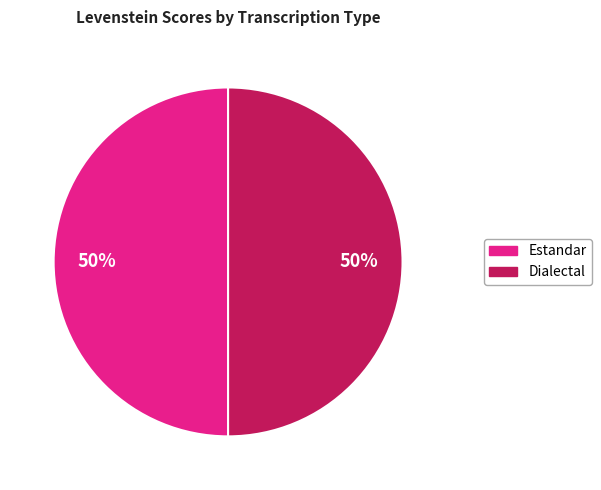

Count the number of slices in the pie.

2